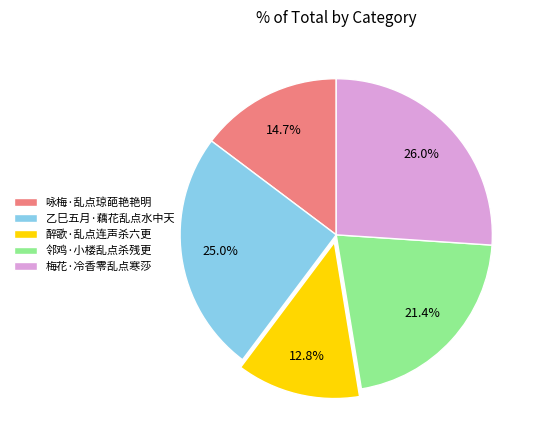

Is 醉歌·乱点连声杀六更 the majority of the pie?

No